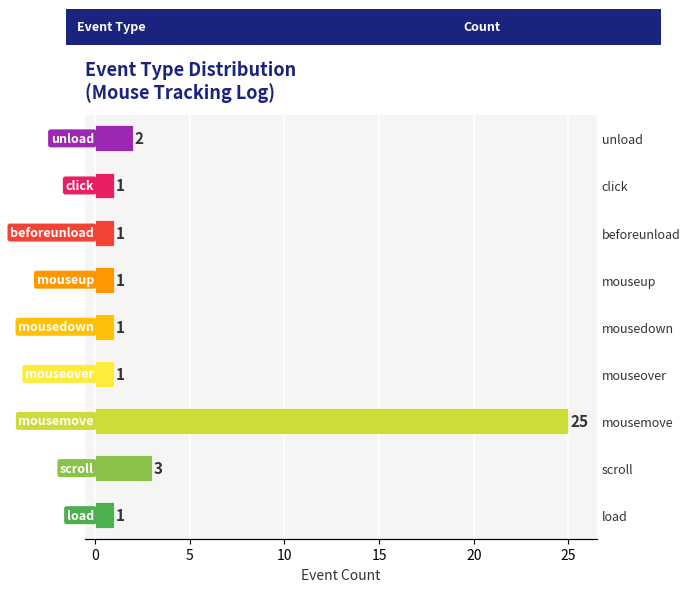

How many series are shown in this chart?

1